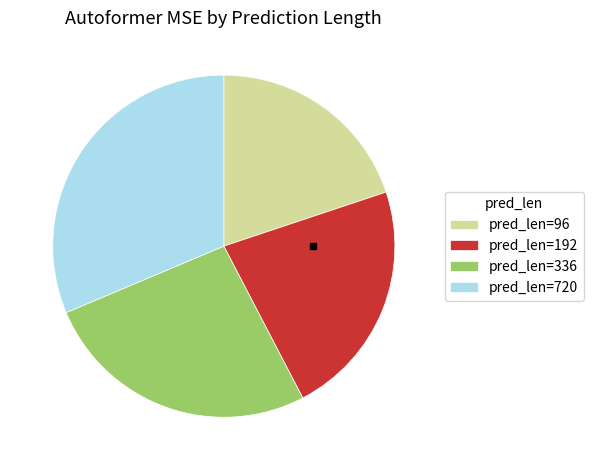

True or false: pred_len=192 accounts for 22% of the total.

True